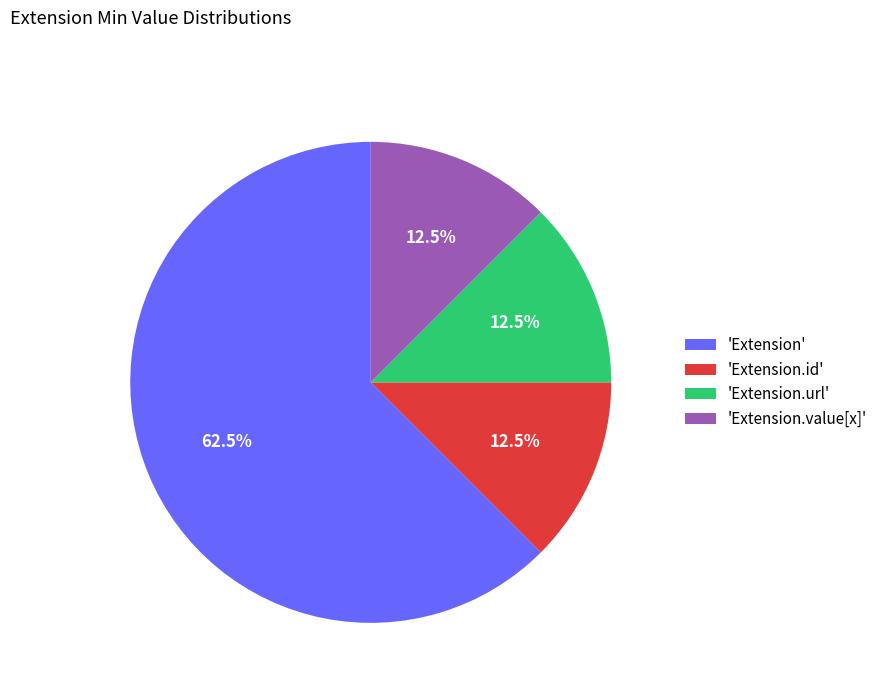

How much of the chart is everything except 'Extension.value[x]'?

87.5%